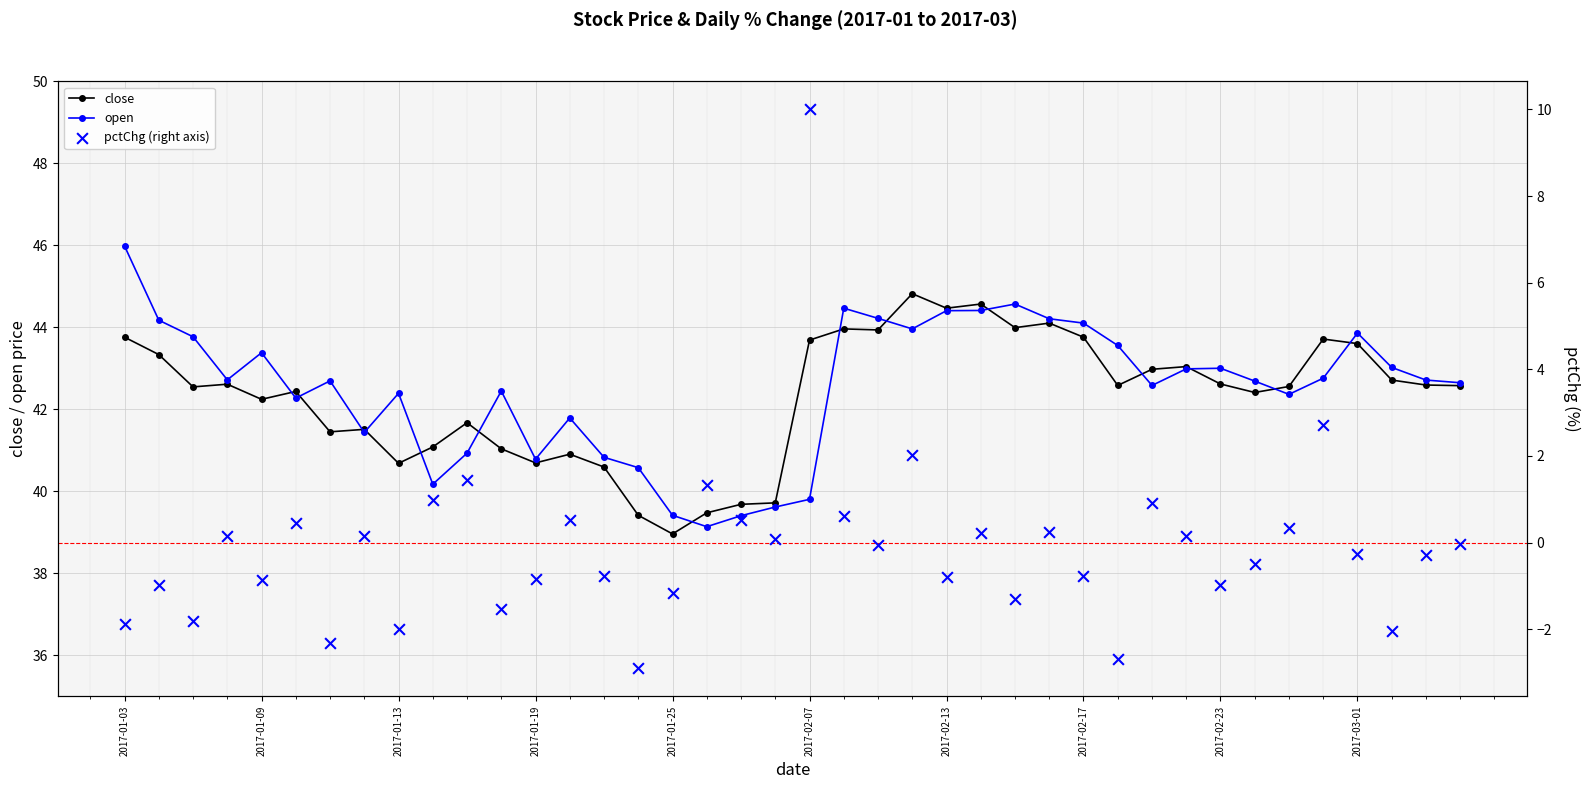

What is the maximum value for close?

44.8